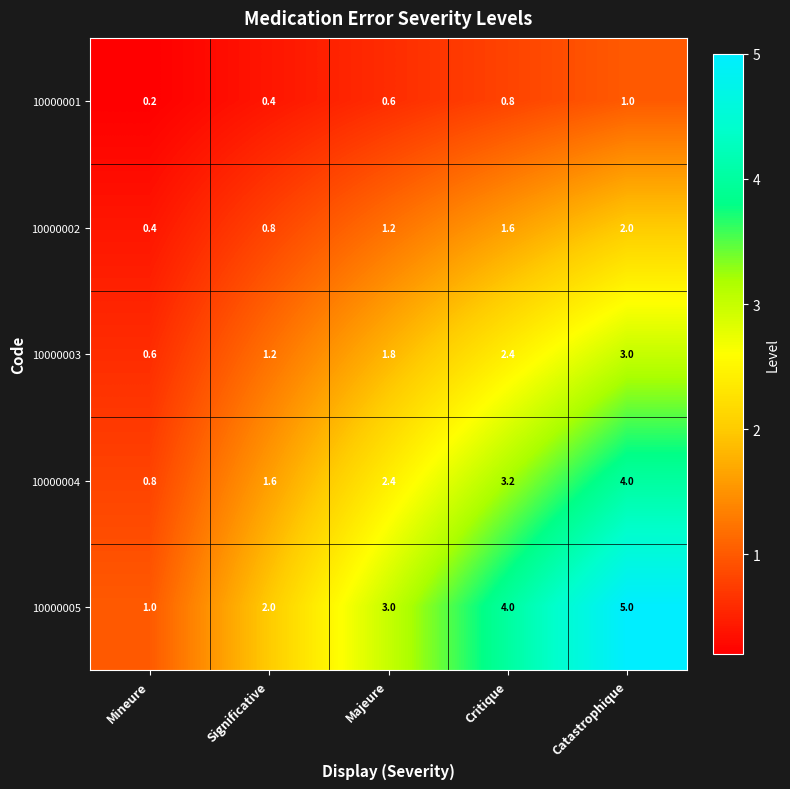

True or false: 10000005 has a value of 2.0 at Significative.

True